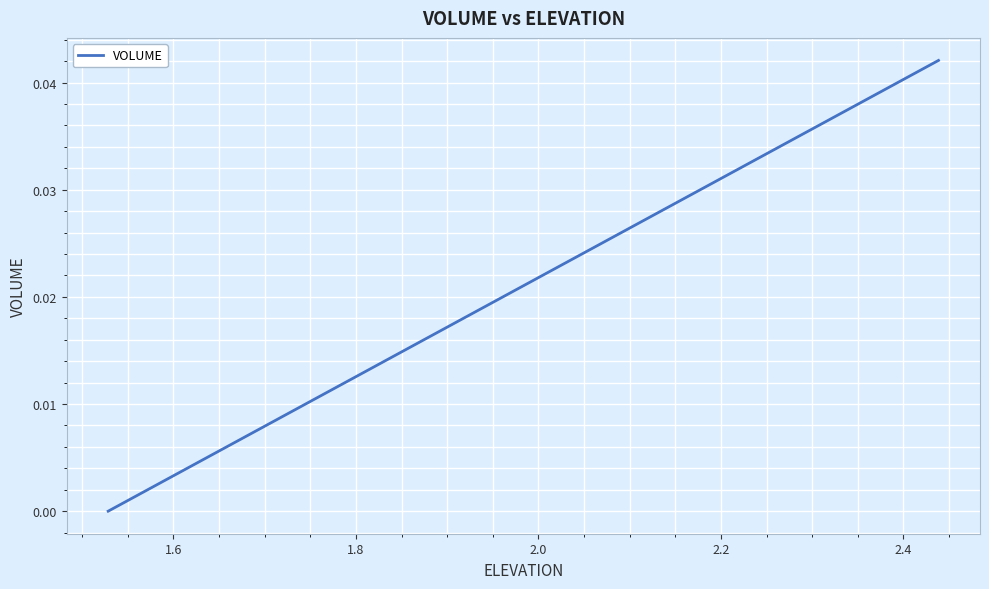

Does the chart display data point markers on the line(s)?

No